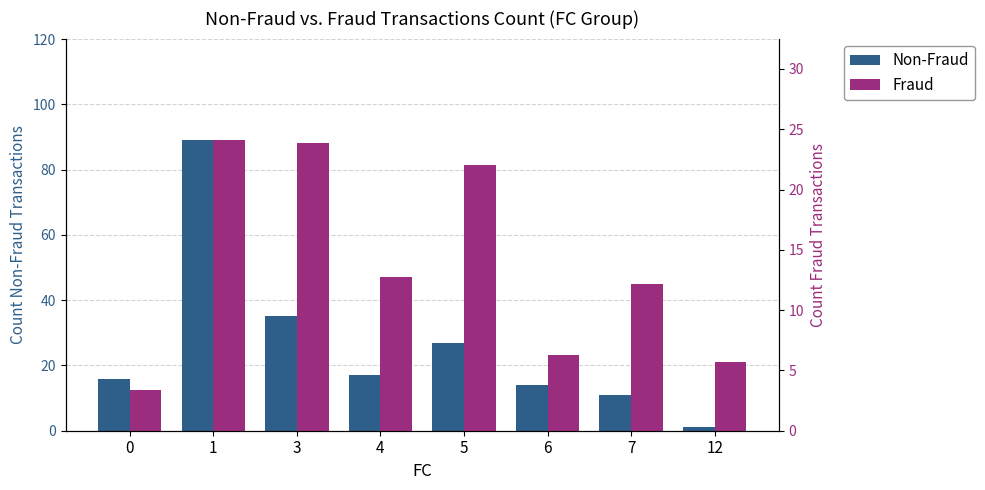

What value does the Fraud series have at 4?

12.8